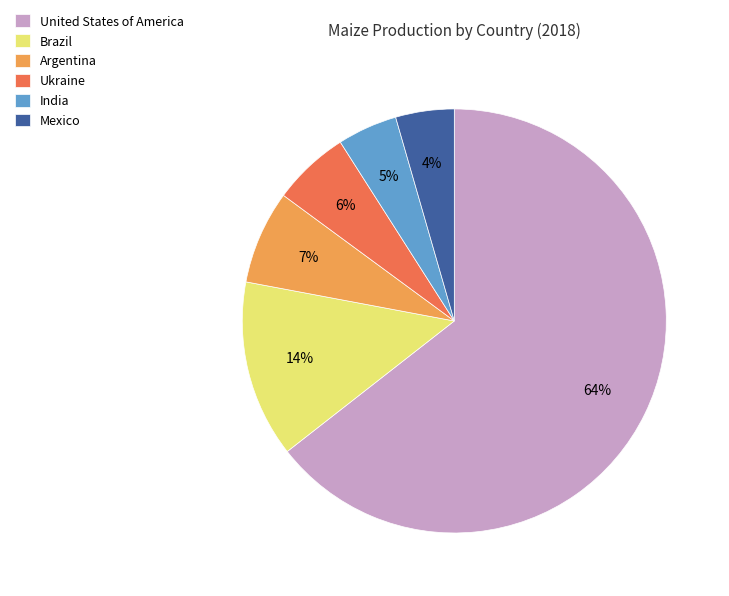

Is it true that Mexico is 4% of the pie?

True